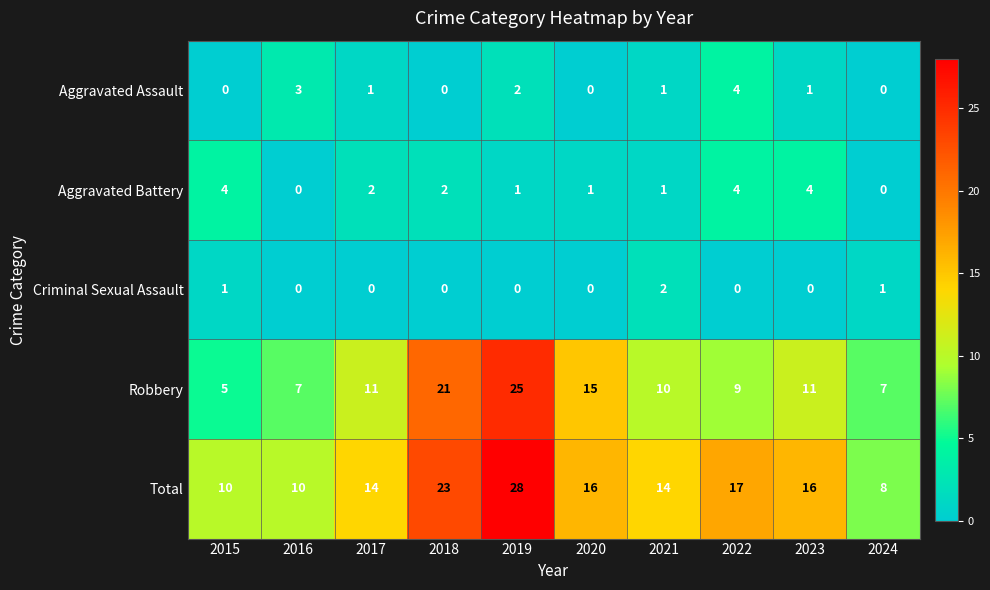

What is the difference between the highest and lowest values at 2024?

8